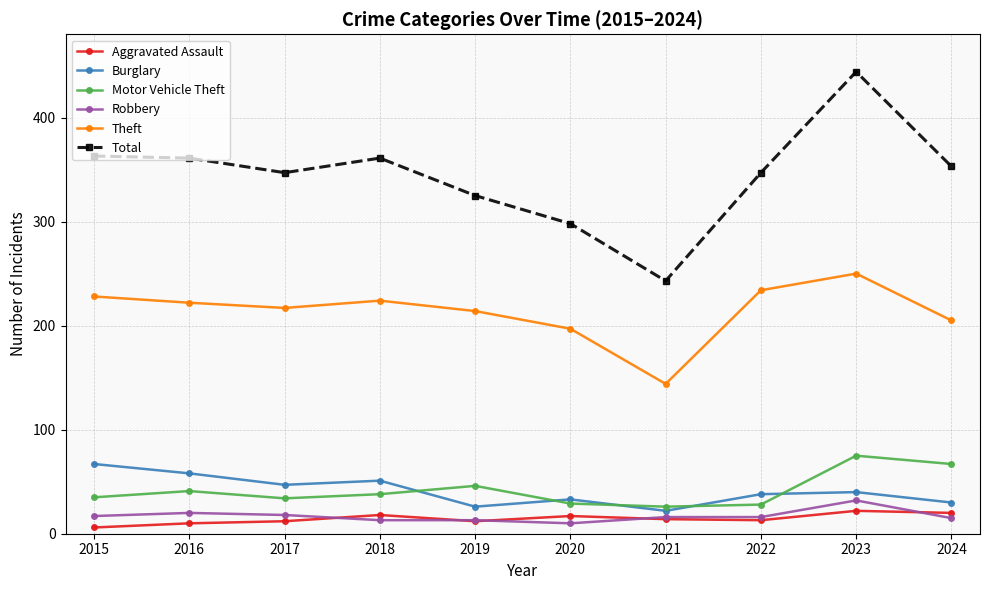

Between 2019 and 2020, which series saw the biggest shift?

Total